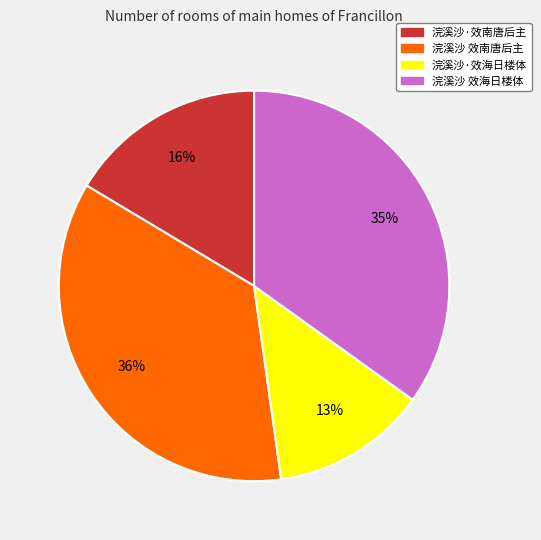

Rank the categories by value from highest to lowest.

浣溪沙 效南唐后主, 浣溪沙 效海日楼体, 浣溪沙·效南唐后主, 浣溪沙·效海日楼体